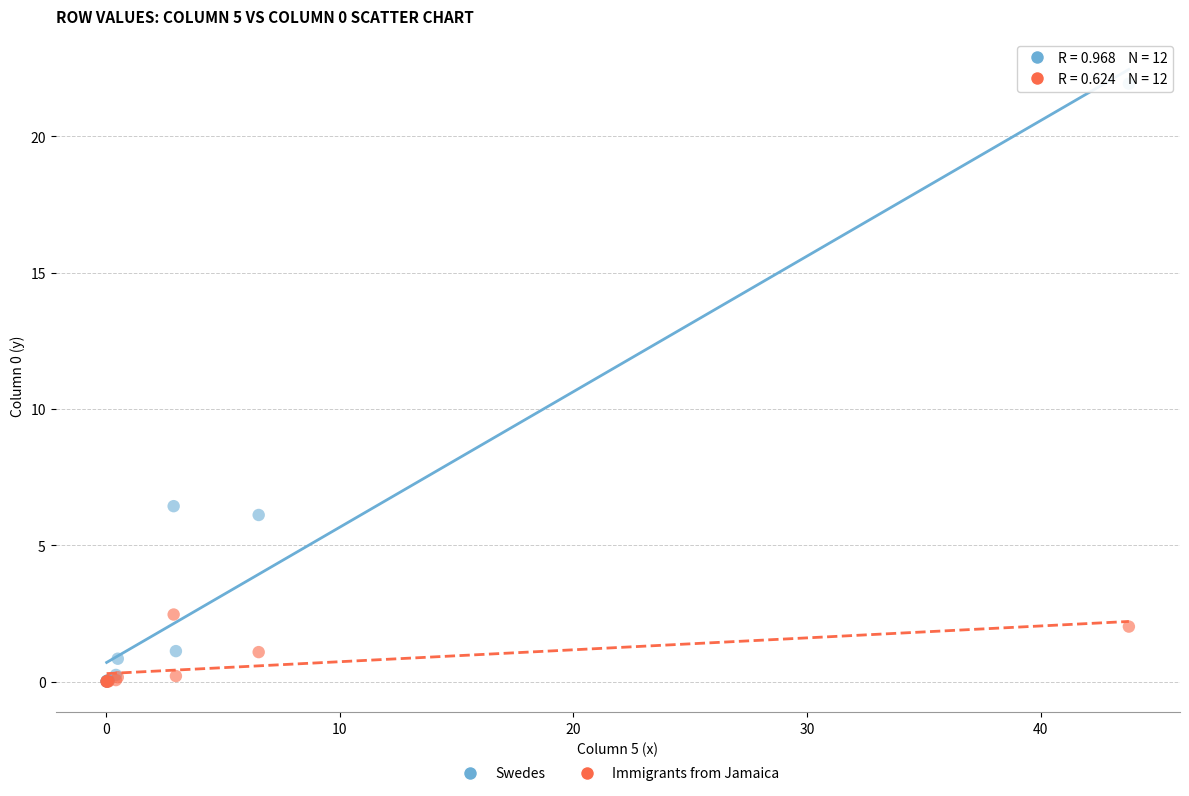

In the Swedes series, what Y value is closest to 10?

6.4